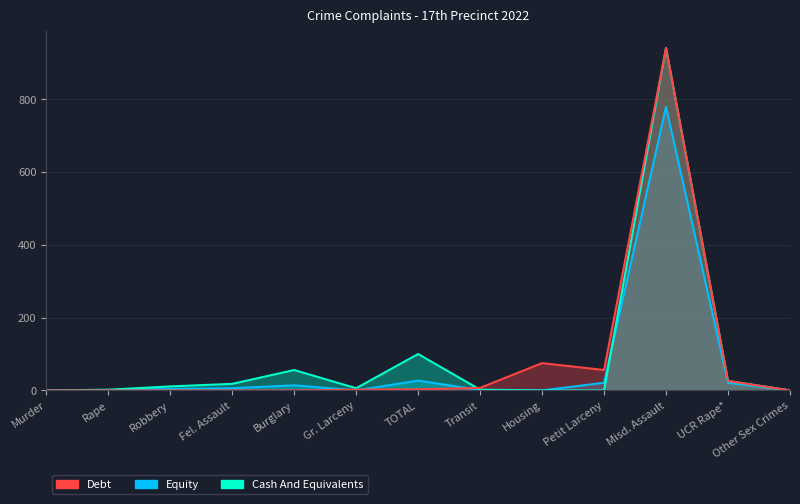

Which series has the widest spread of values?

Debt